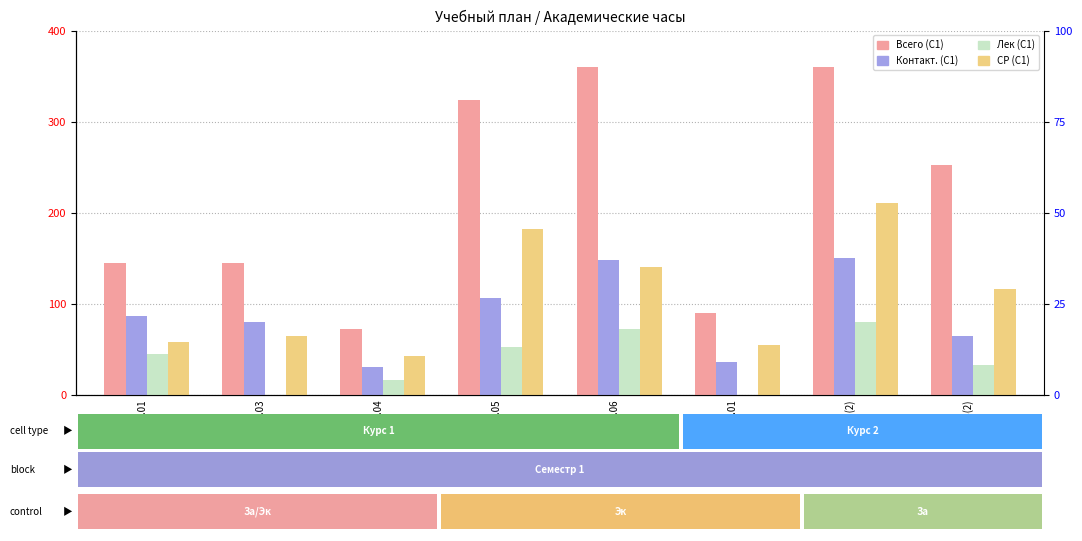

What is the label of the 2nd bar from the right?

Б1.О.01(2)